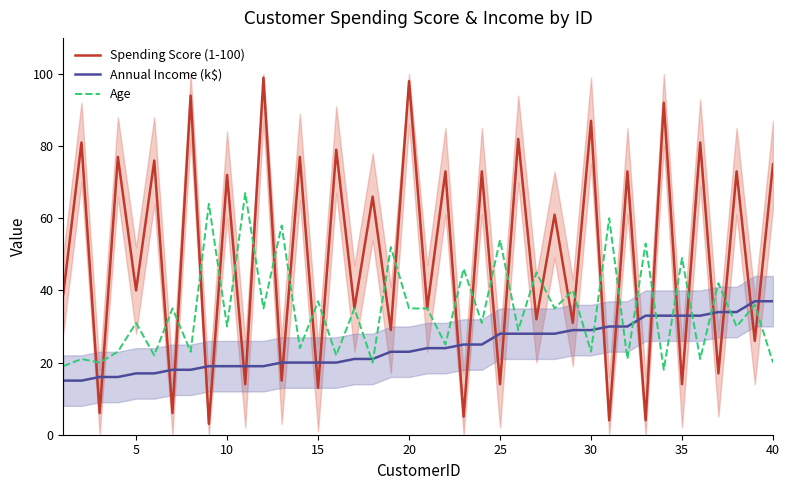

Is this an area chart (filled region under the line)?

No